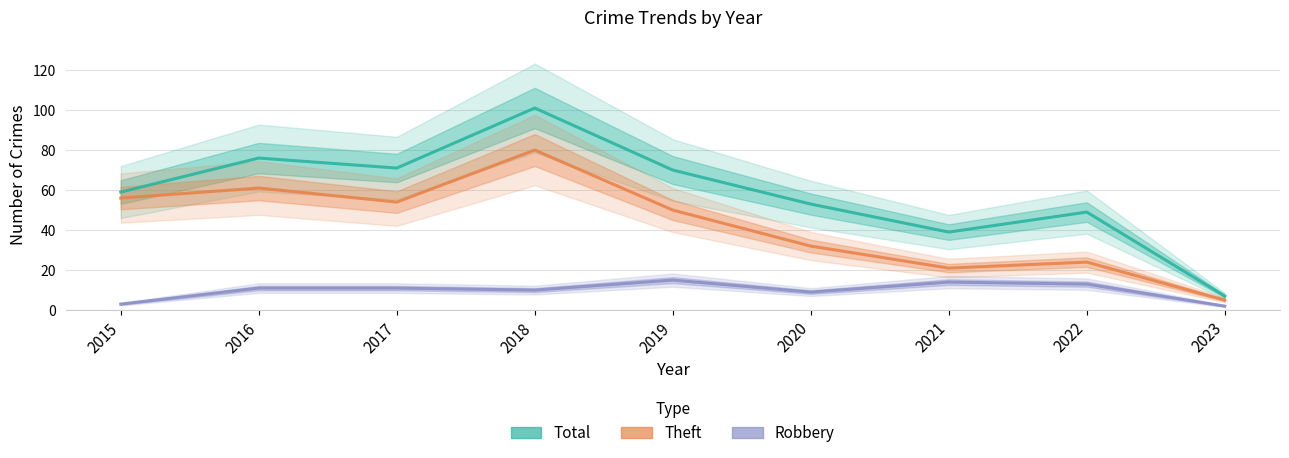

At which category is the sum across all series the highest?

2018